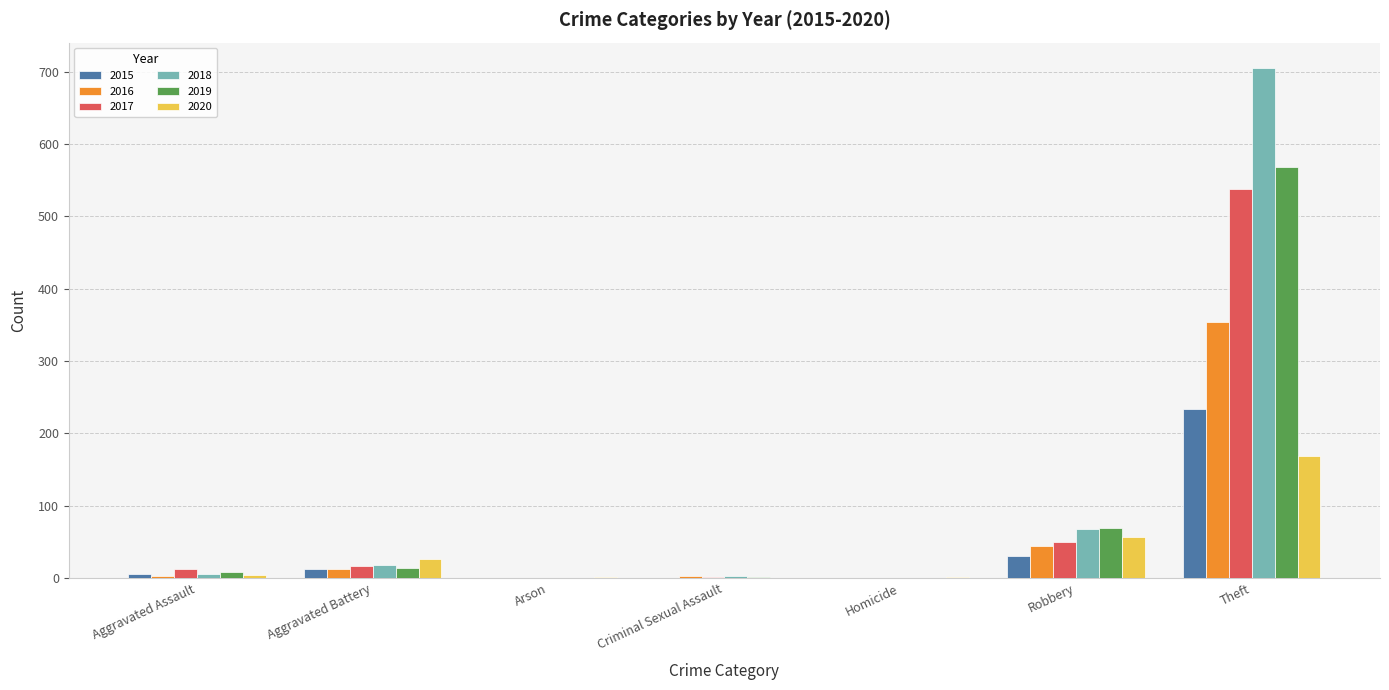

What is the maximum value shown in the chart?

705